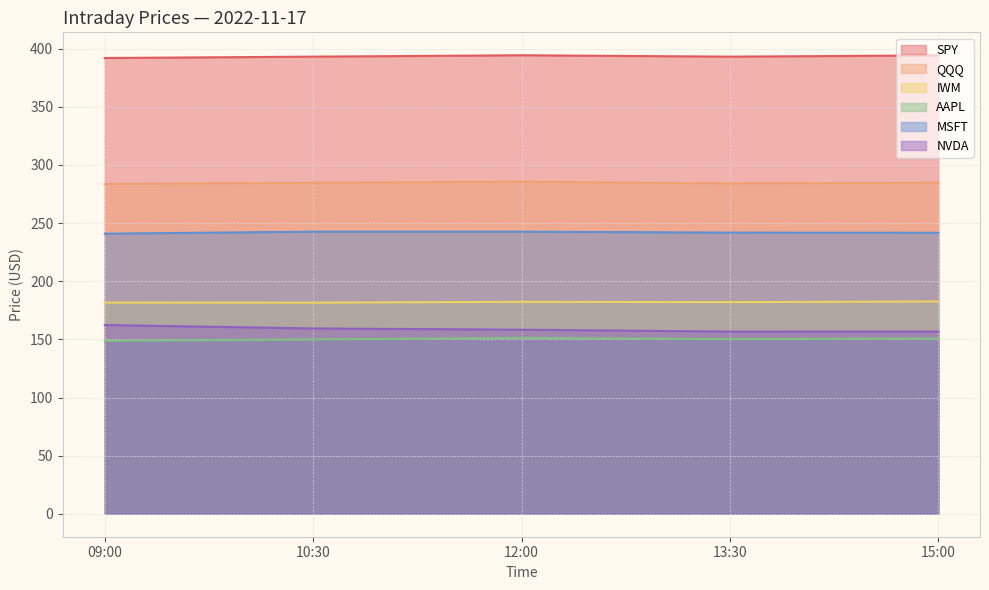

At how many categories does at least one series exceed 304?

5